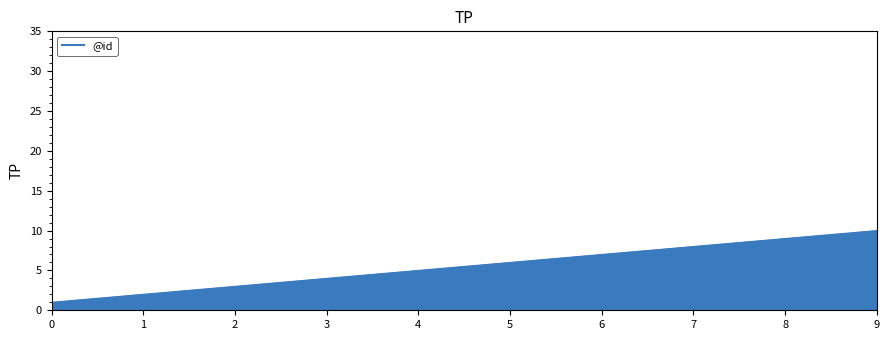

Which label corresponds to the largest value in the chart?

9